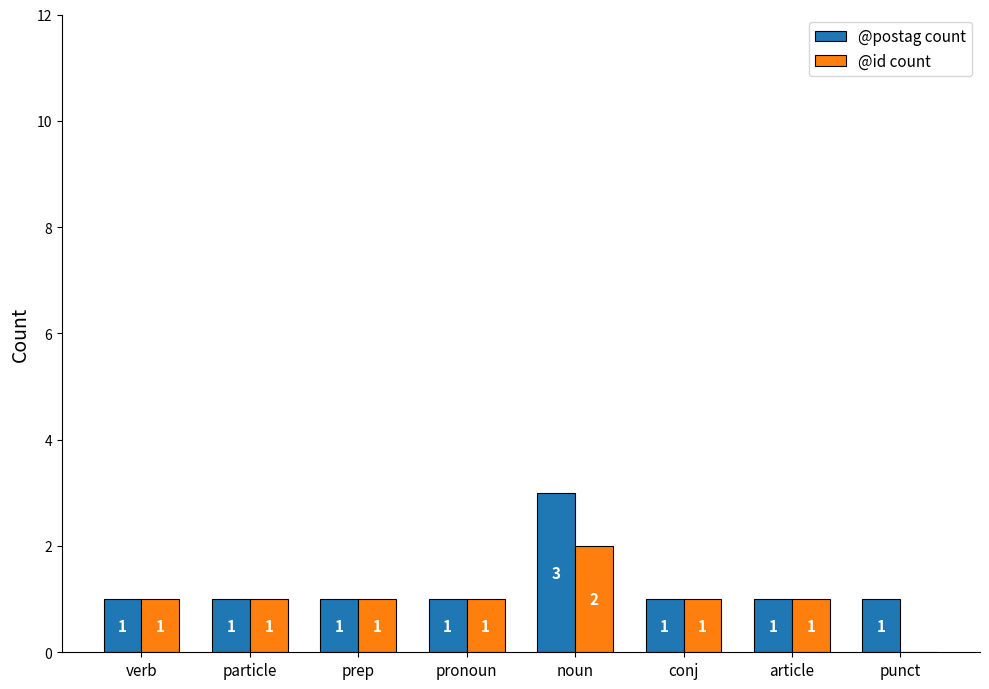

At which category is the sum across all series the highest?

noun